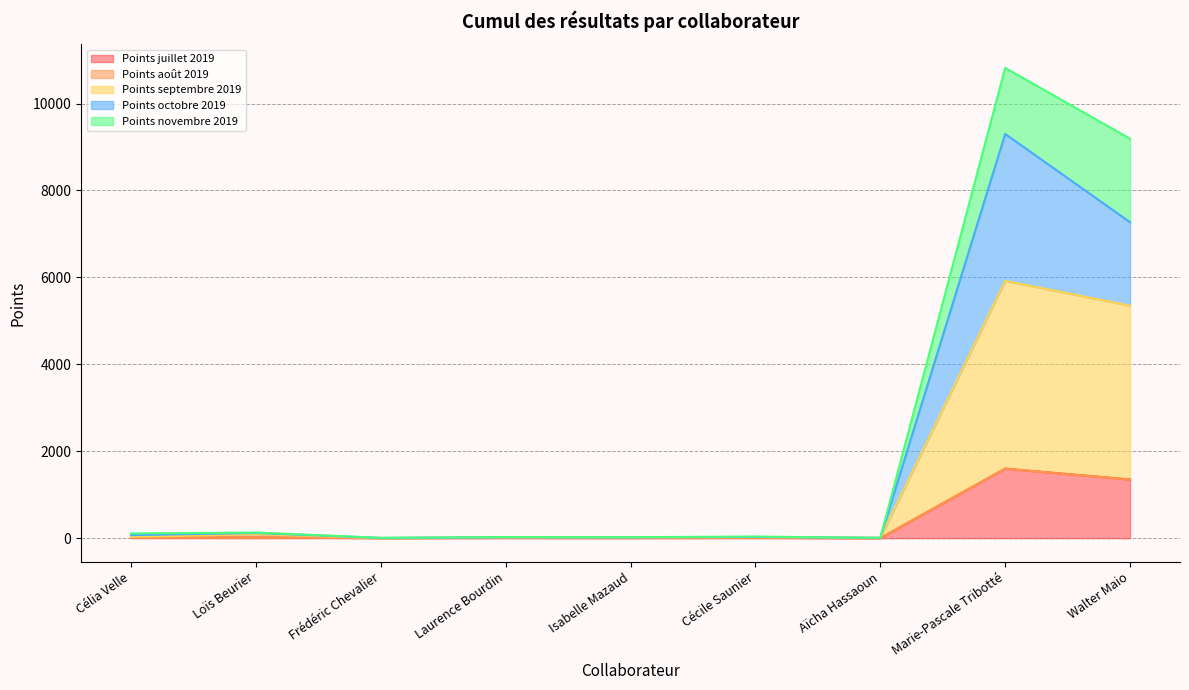

The value of Points octobre 2019 at Marie-Pascale Tribotté is 3758.8. True or false?

False